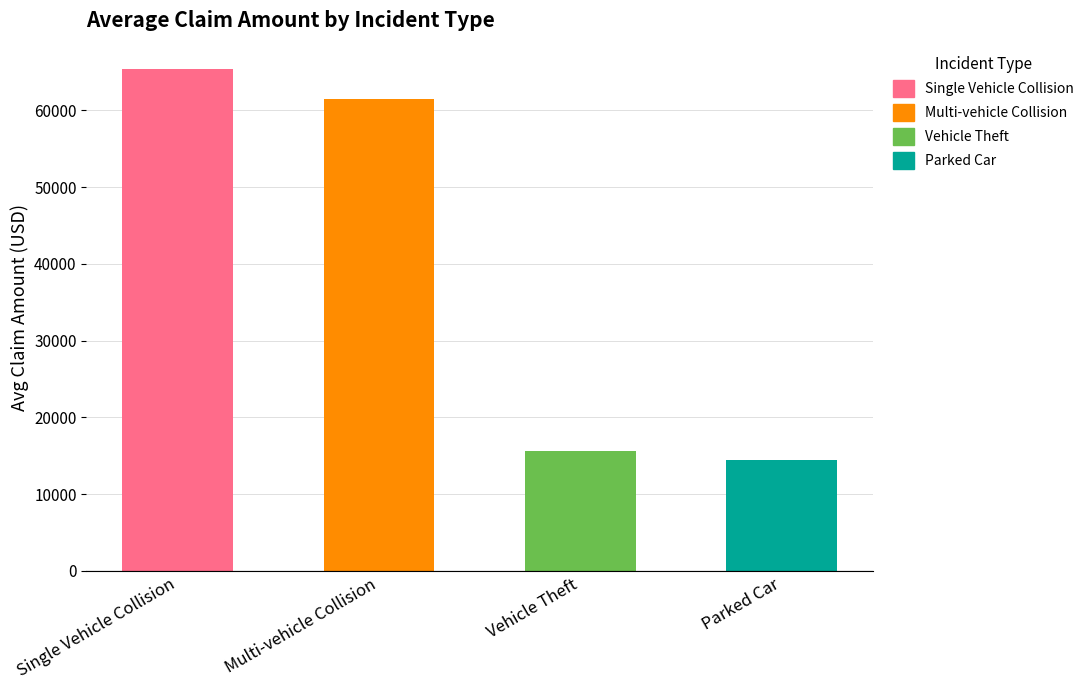

What is the difference between the second highest and minimum values?

46923.7